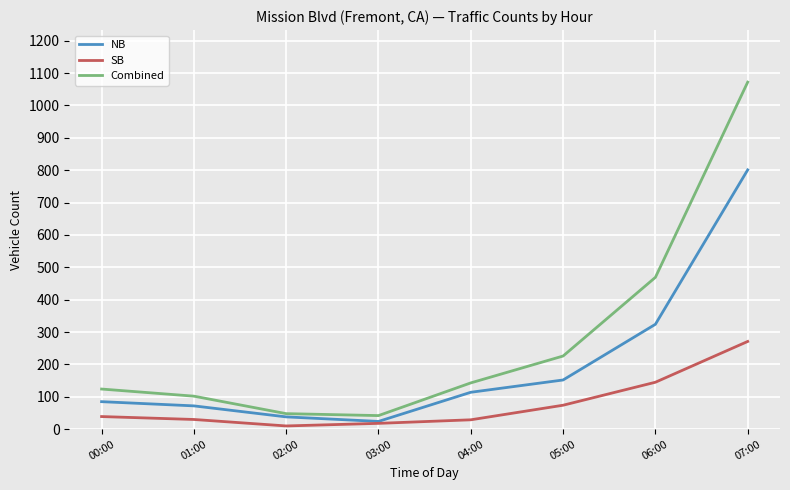

What value does the NB series have at 06:00, to the nearest 100?

300